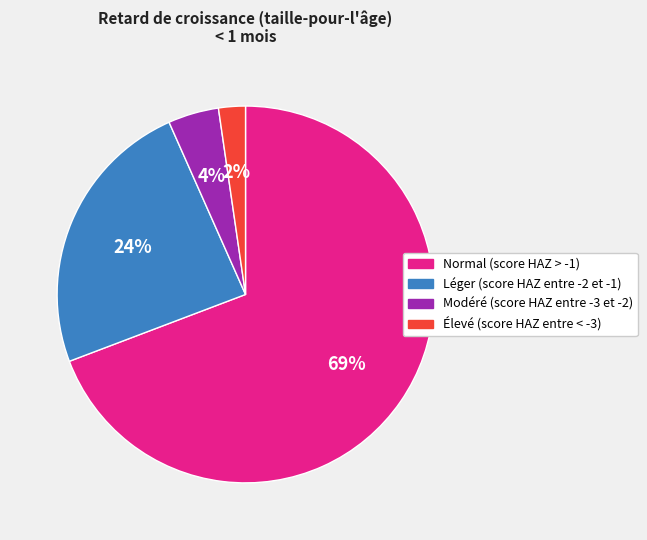

To the nearest percent, what portion does Modéré (score HAZ entre -3 et -2) represent?

4%